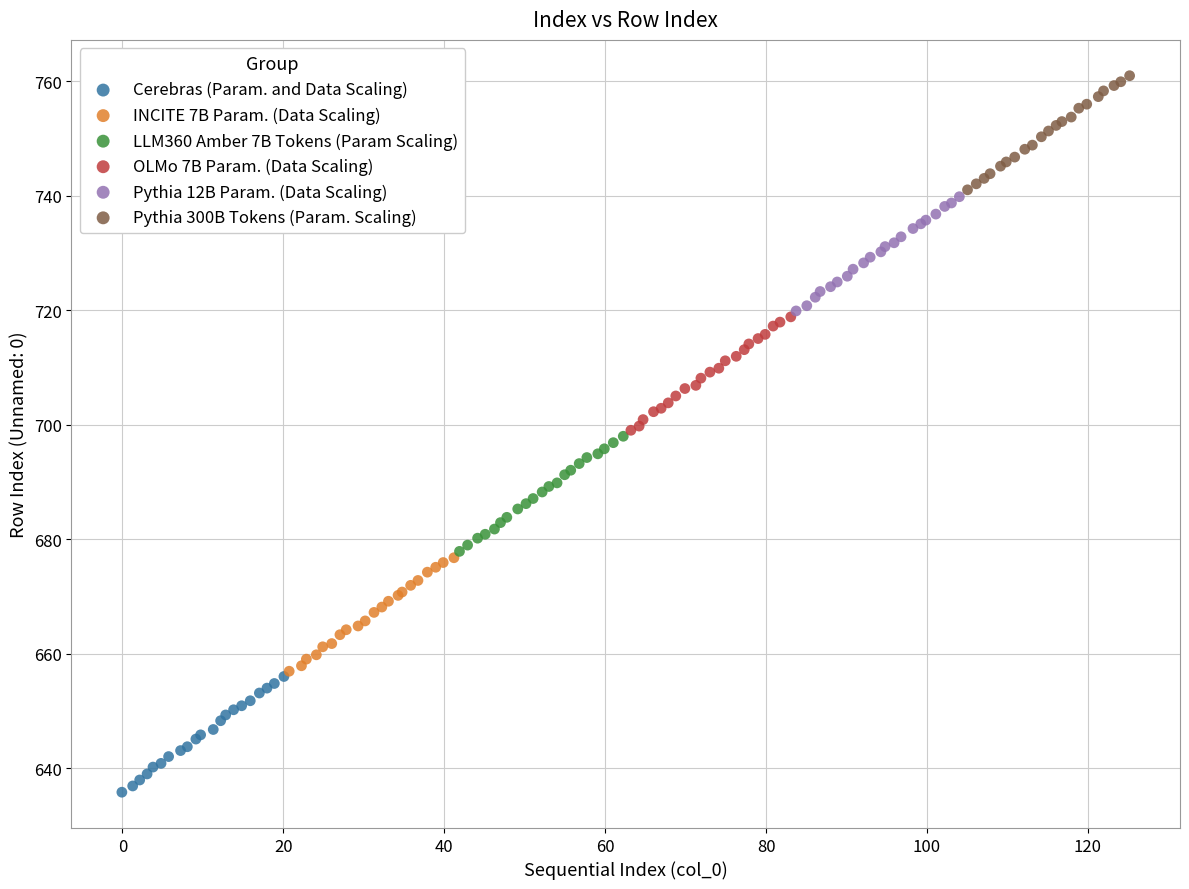

Which series reaches the maximum Y coordinate?

Pythia 300B Tokens (Param. Scaling)